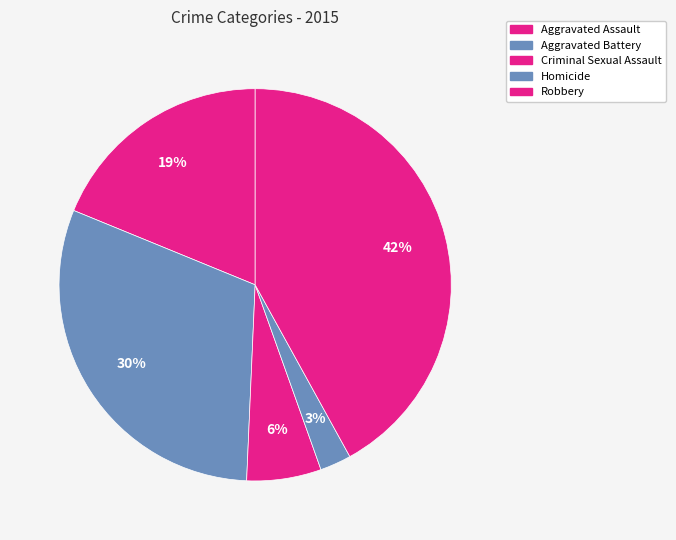

To the nearest percent, what is the difference between the largest and smallest slice percentages?

39%